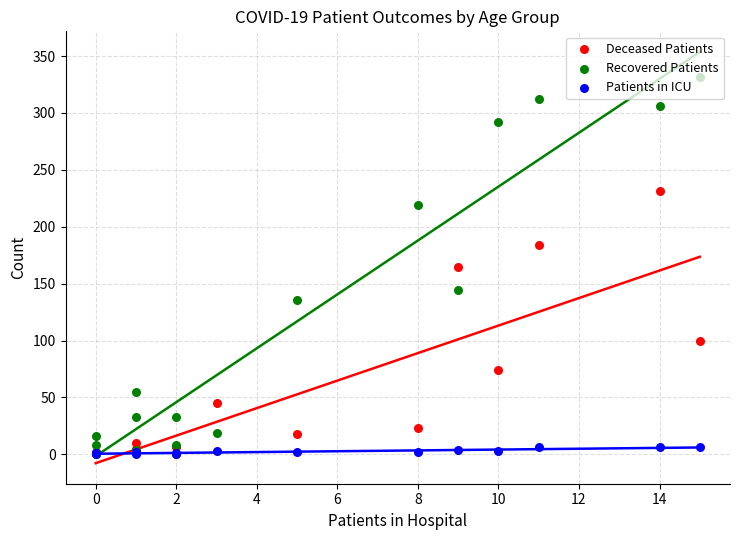

Which series reaches the minimum Y coordinate?

Deceased Patients